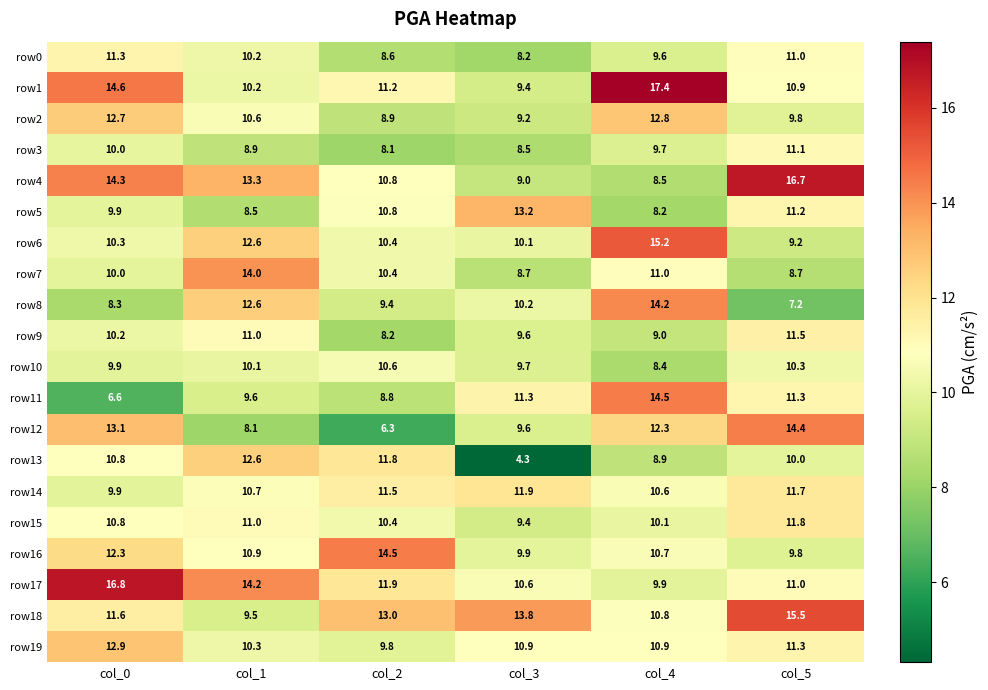

What is the minimum value shown in the chart?

4.3